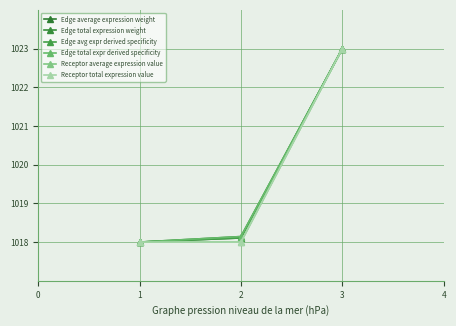

Which series changed the most between 1 and 2?

Receptor average expression value